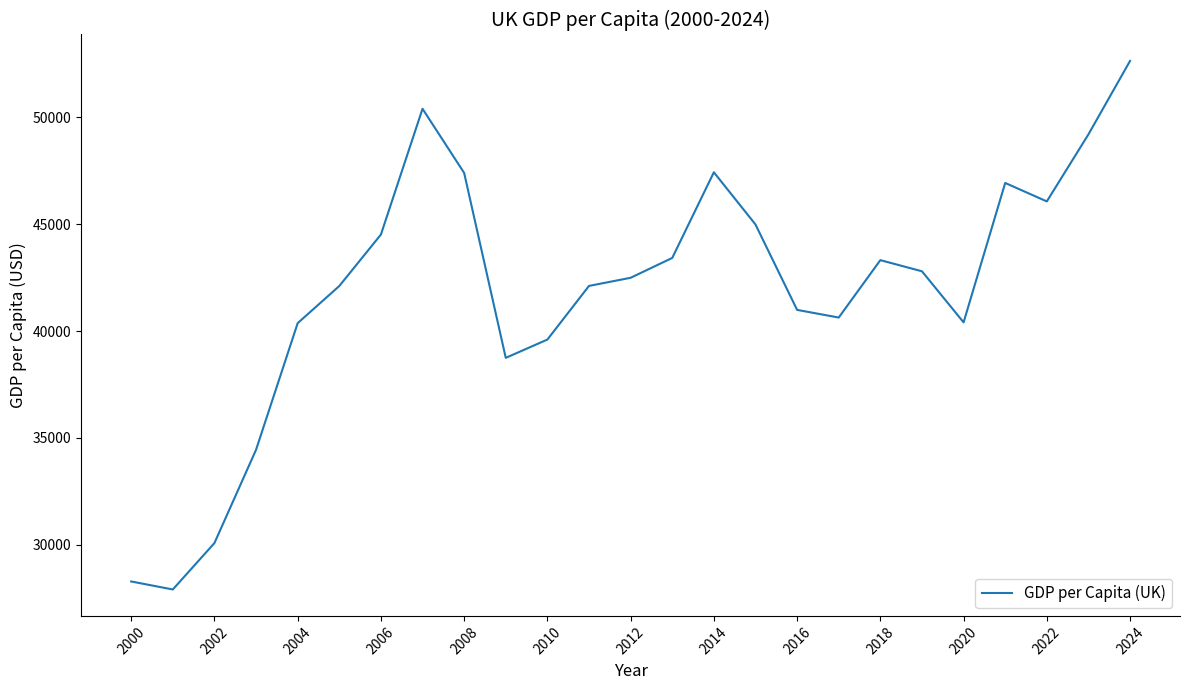

What is the smallest value displayed?

27906.6